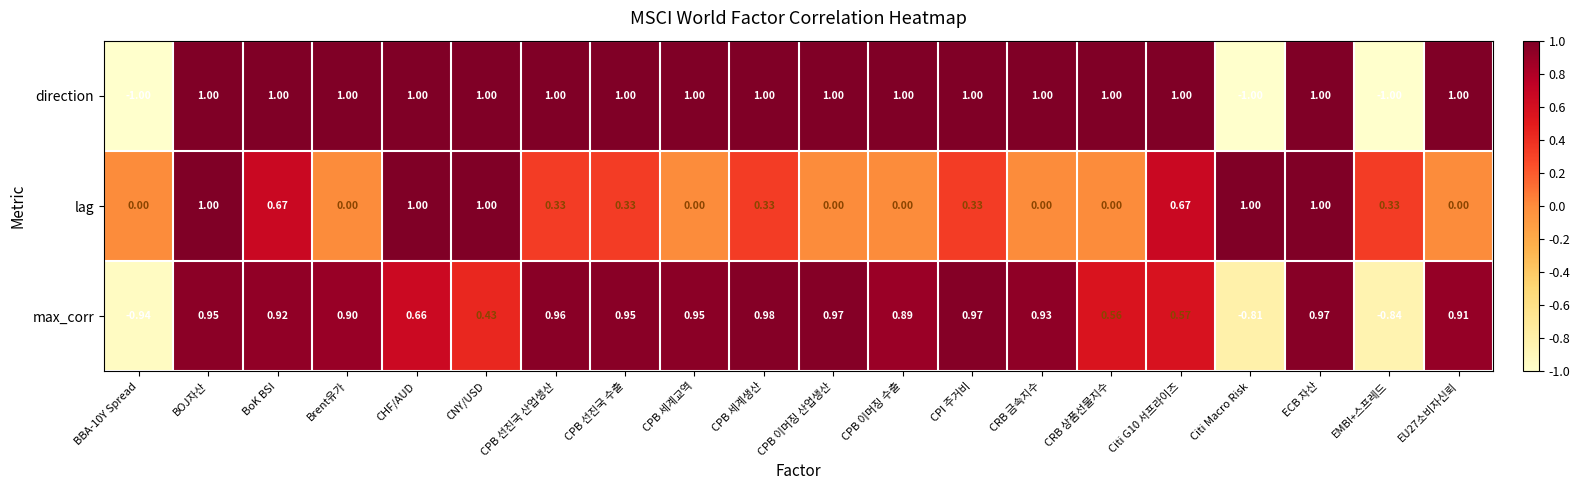

At CPB 선진국 수출, list the series in order from smallest to largest.

lag, max_corr, direction